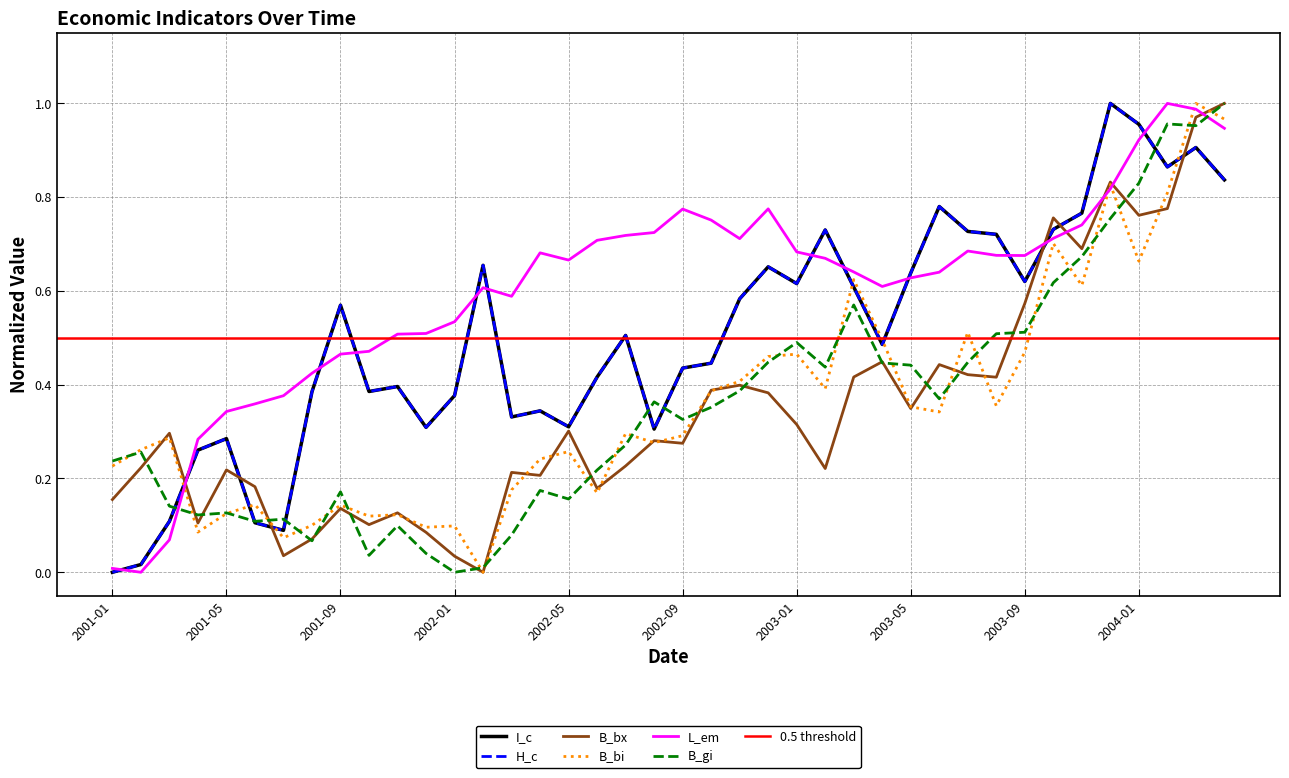

Rank the categories by I_c value from lowest to highest.

2001-01, 2001-02, 2001-07, 2001-06, 2001-03, 2001-04, 2001-05, 2002-08, 2001-12, 2002-05, 2002-03, 2002-04, 2002-01, 2001-08, 2001-10, 2001-11, 2002-06, 2002-09, 2002-10, 2003-04, 2002-07, 2001-09, 2002-11, 2003-03, 2003-01, 2003-09, 2003-05, 2002-12, 2002-02, 2003-08, 2003-07, 2003-02, 2003-10, 2003-11, 2003-06, 2004-04, 2004-02, 2004-03, 2004-01, 2003-12